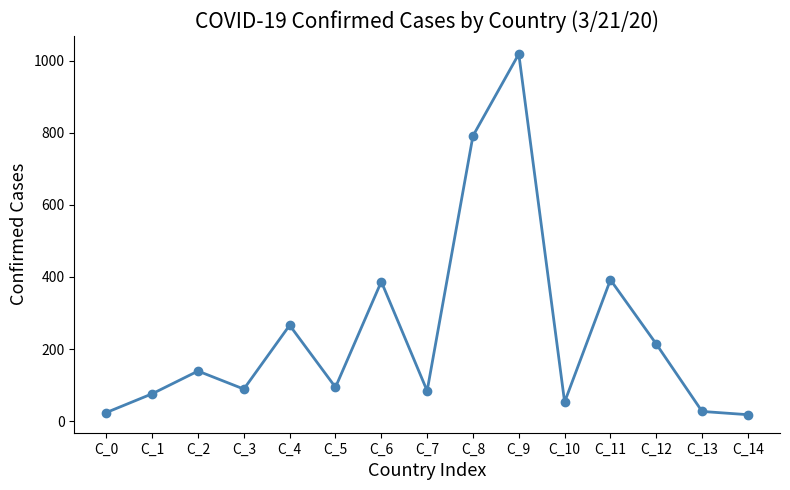

True or false: there are more than 1 points higher than both neighbors.

True